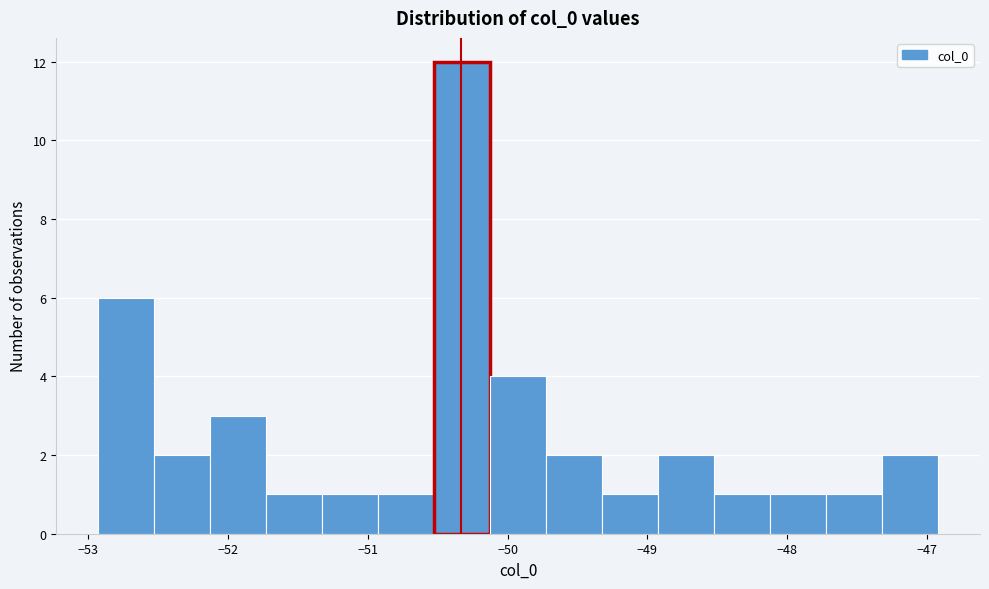

How tall is the bar that spans -48.1 to -47.7 on the x-axis? Neither the bar edges nor the heights are printed on the chart, so give them approximately, as read against the axes.

1